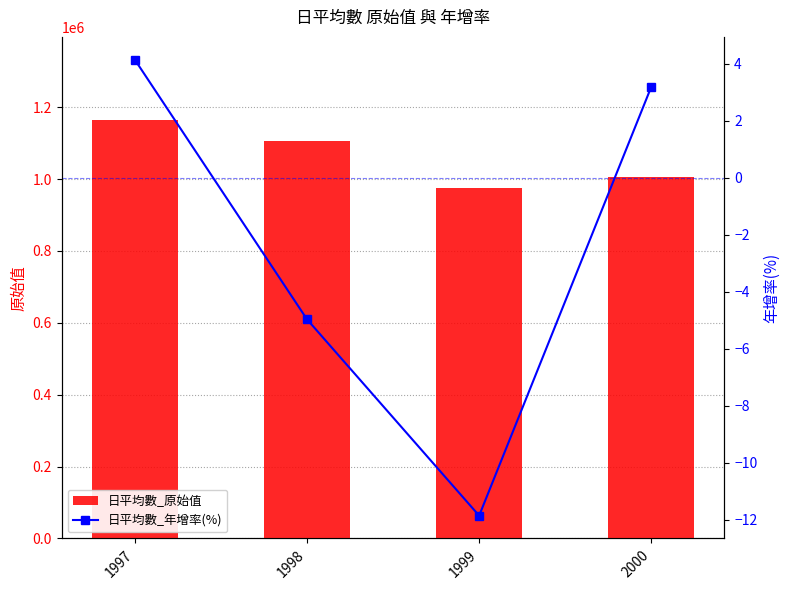

Reading left to right, transcribe all the data shown in this chart.

日平均數_原始值: 1997=1162903.0	1998=1105177.0	1999=974209.0	2000=1005343.0
日平均數_年增率(%): 1997=4.2	1998=-5.0	1999=-11.8	2000=3.2